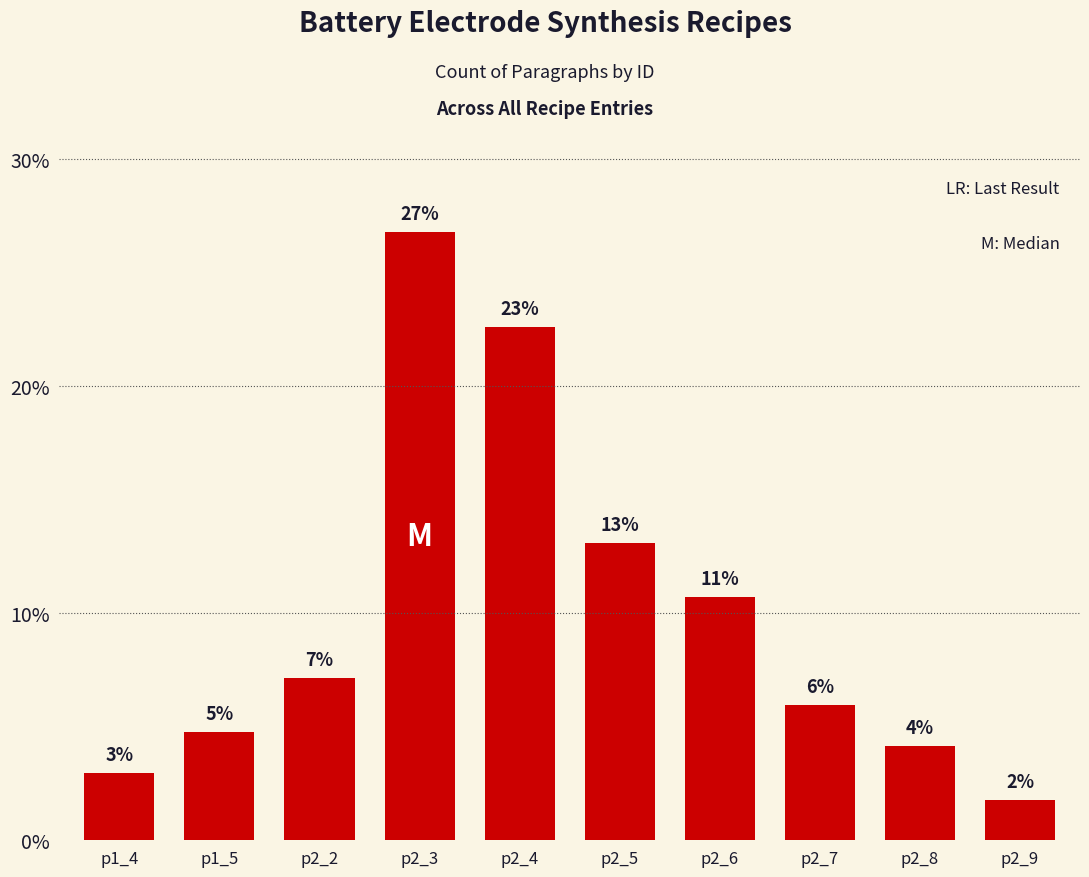

How many bars are there in total?

10